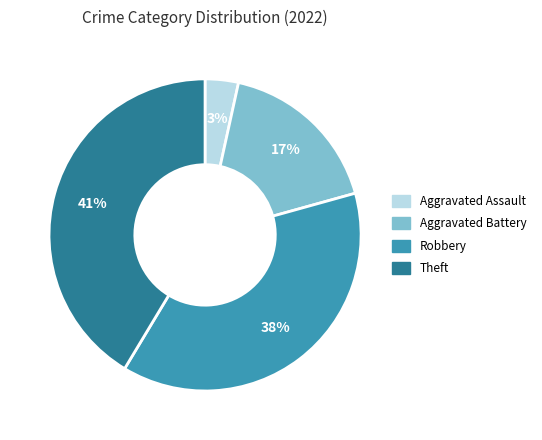

Does any single category account for the majority?

No